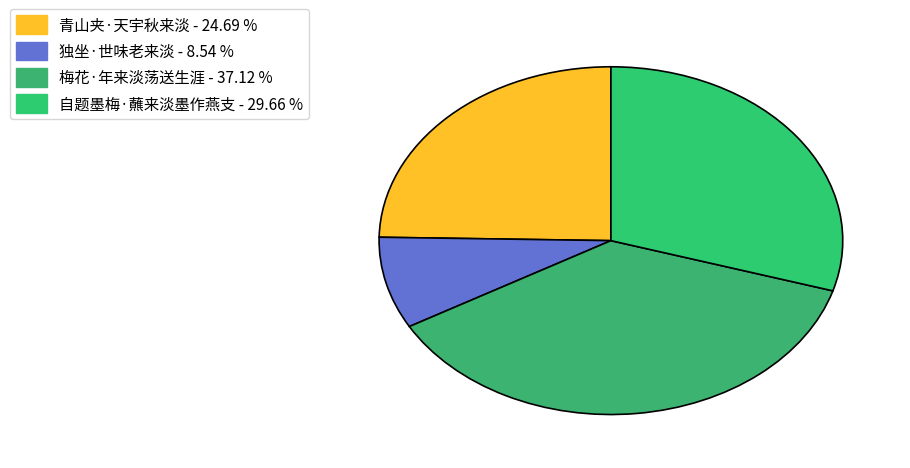

How many segments does this pie chart have?

4